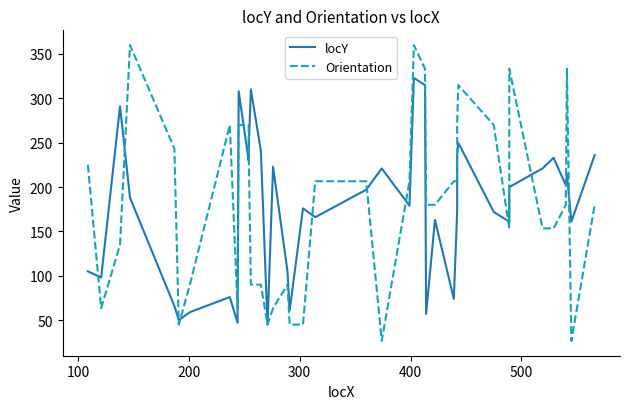

What is the smallest value displayed?

26.6